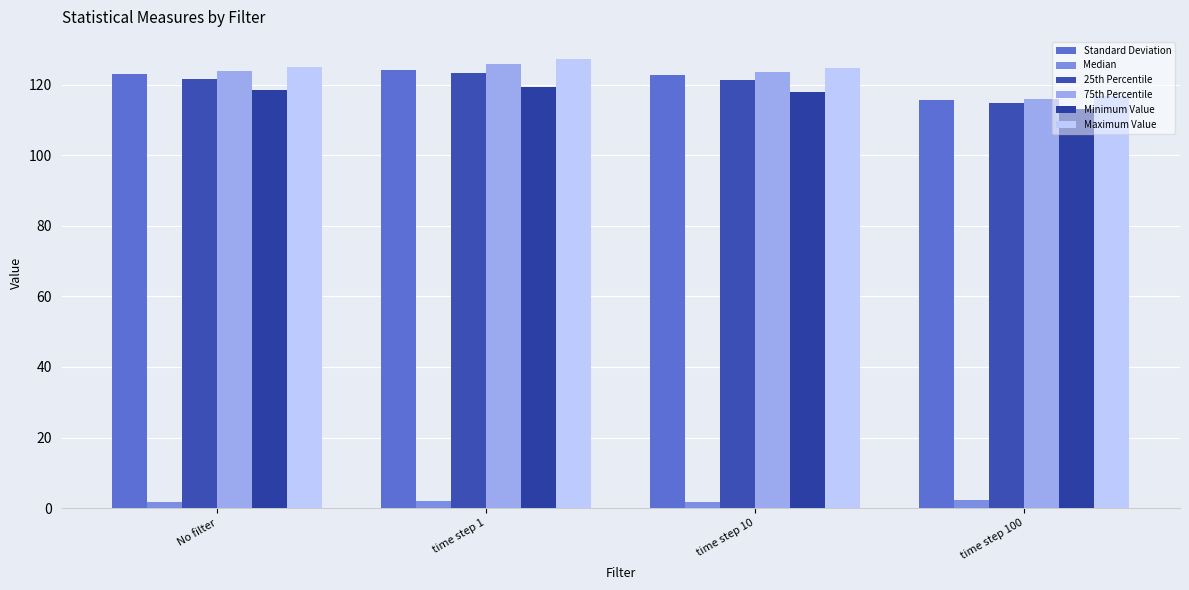

True or false: 25th Percentile has a value of 63.4 at time step 10.

False